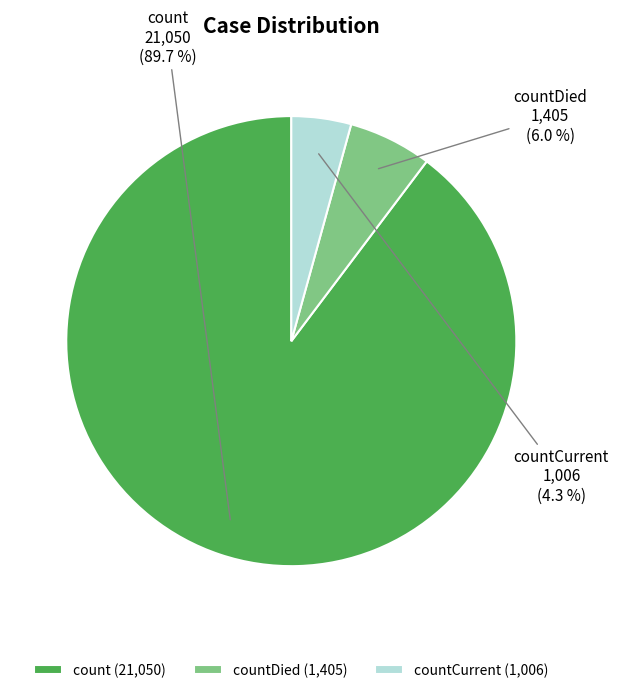

Count the number of slices in the pie.

3